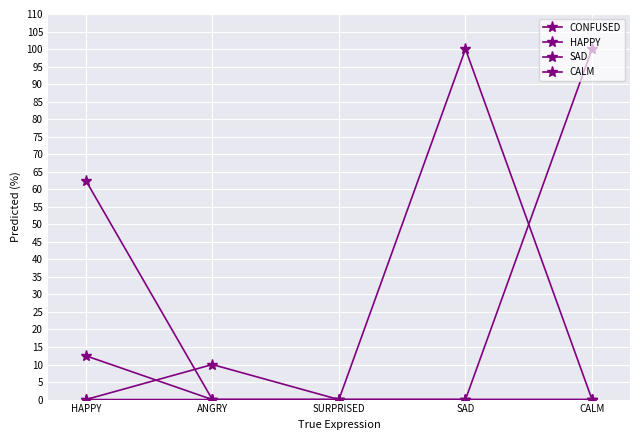

True or false: SAD and CALM intersect in this chart.

False